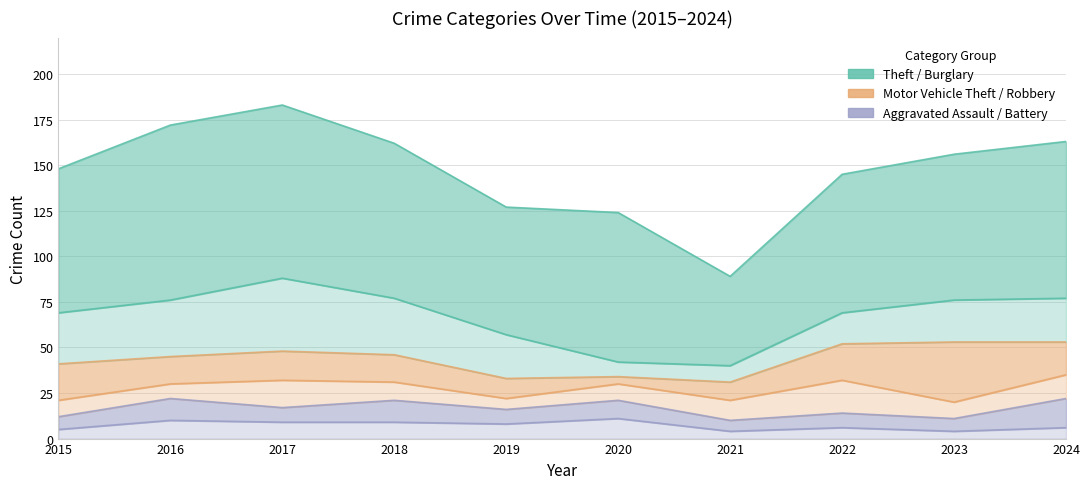

Where does the Aggravated Assault series first go above 8?

2016